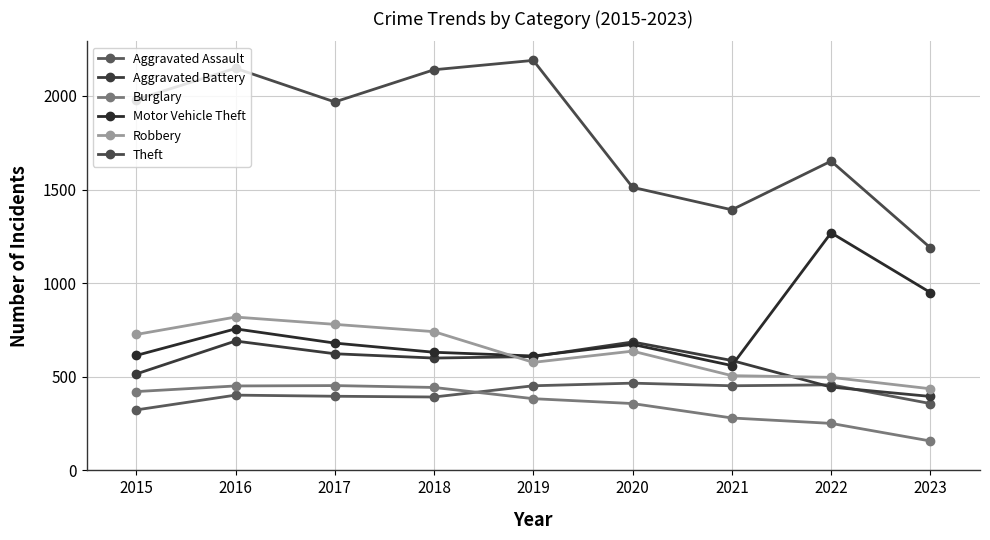

At how many categories does at least one series exceed 763?

9